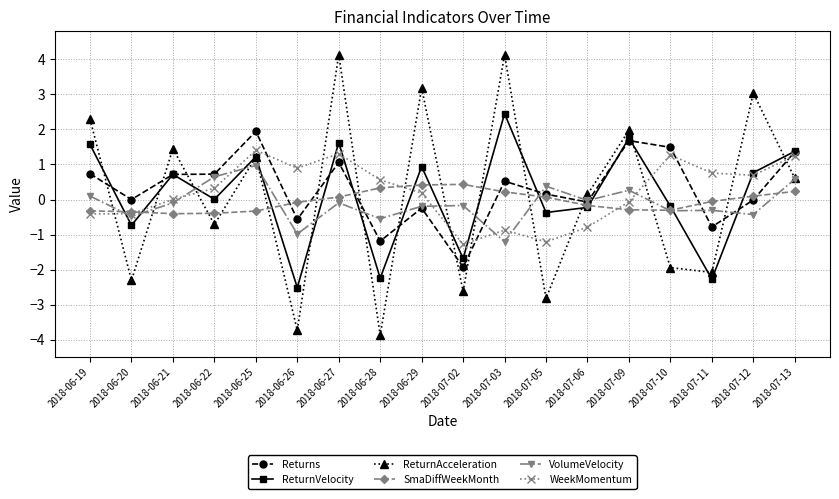

What is the minimum value for VolumeVelocity?

-1.2